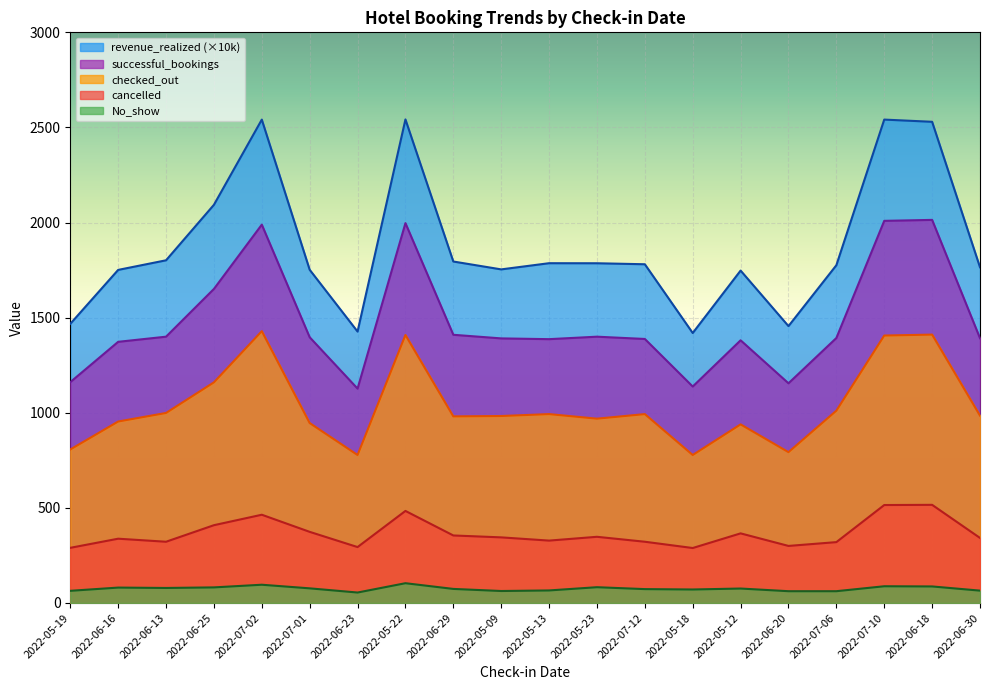

How many lines are shown in the chart?

5